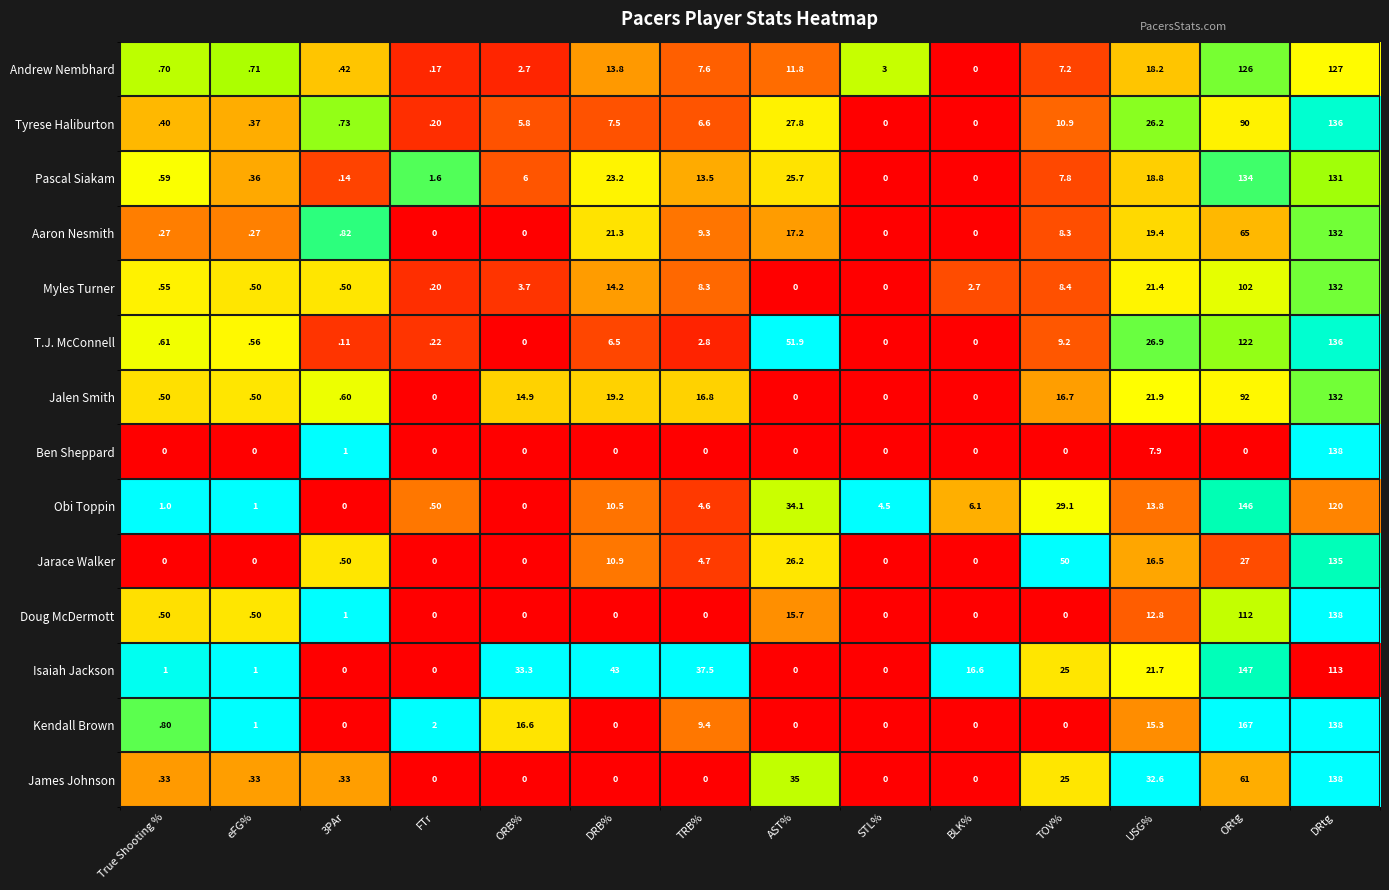

True or false: Andrew Nembhard has a value of 0.4 at 3PAr.

True